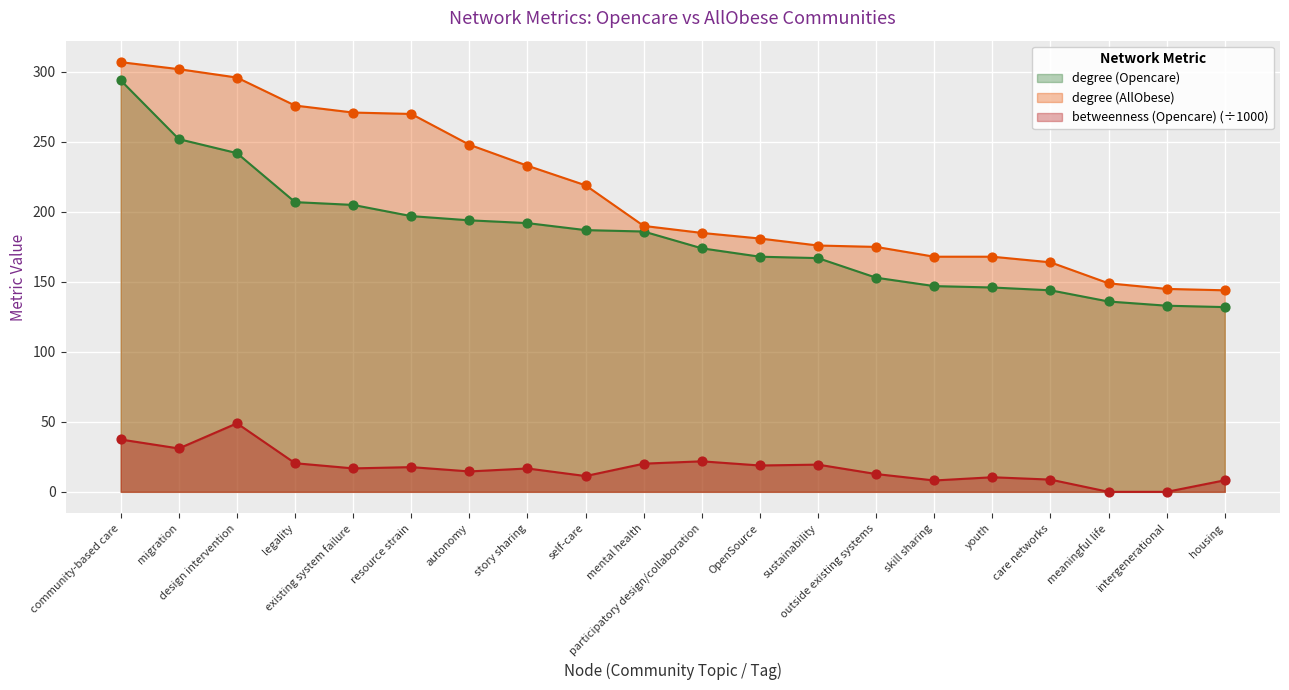

What is the total value across all series at self-care?

417.3